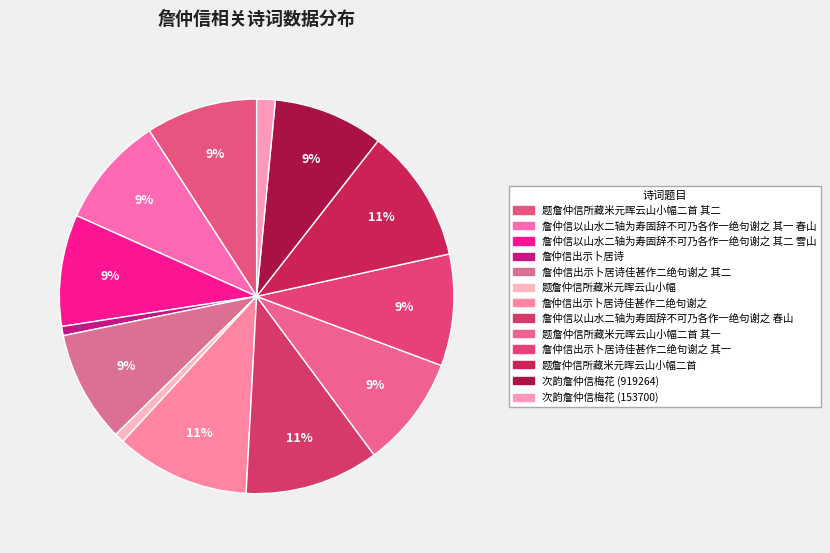

Which category has the biggest portion of the pie?

詹仲信出示卜居诗佳甚作二绝句谢之